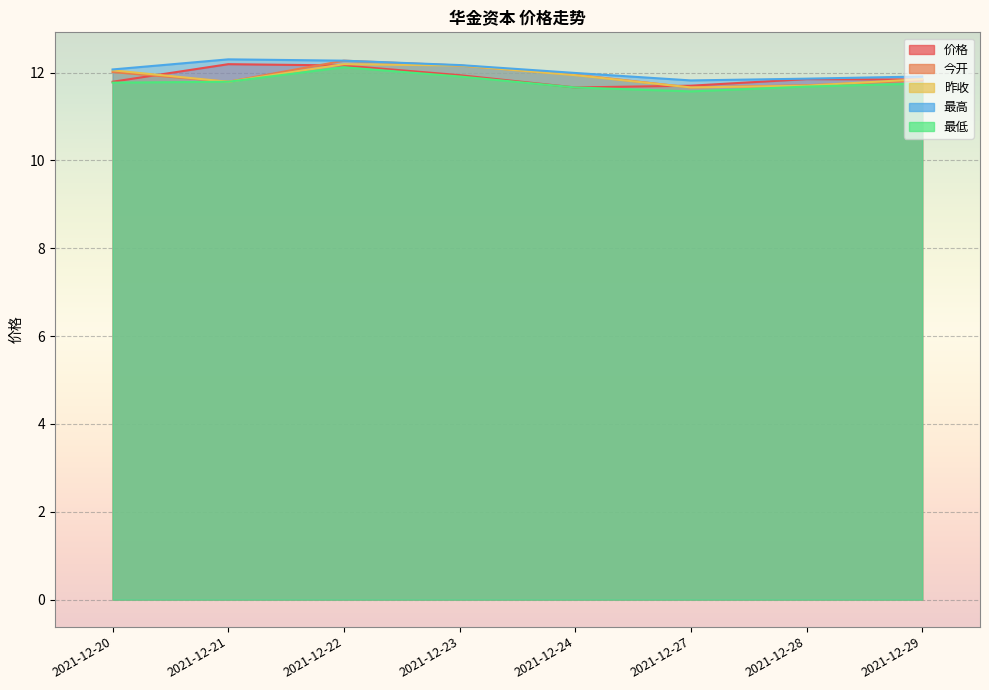

At how many categories does at least one series exceed 11?

8